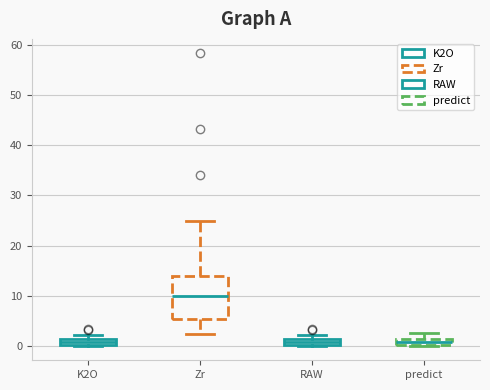

Which box is the tallest, from its lower edge to its upper edge?

Zr